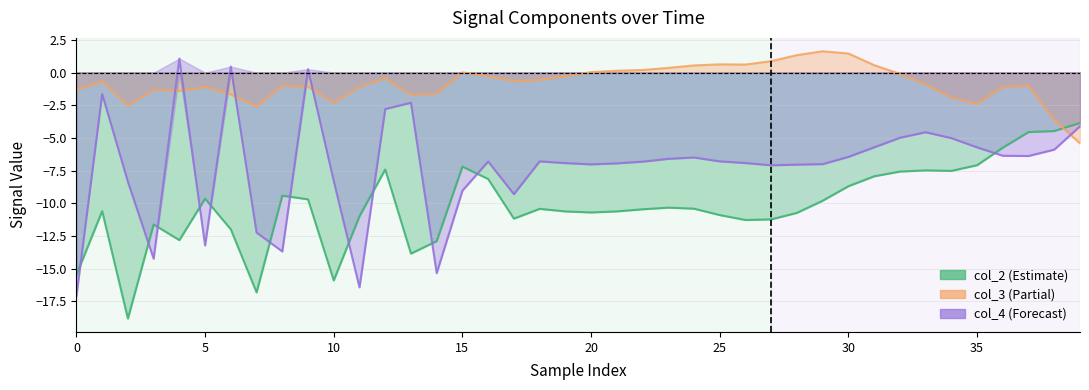

What is the sum of all col_2 values?

-406.5